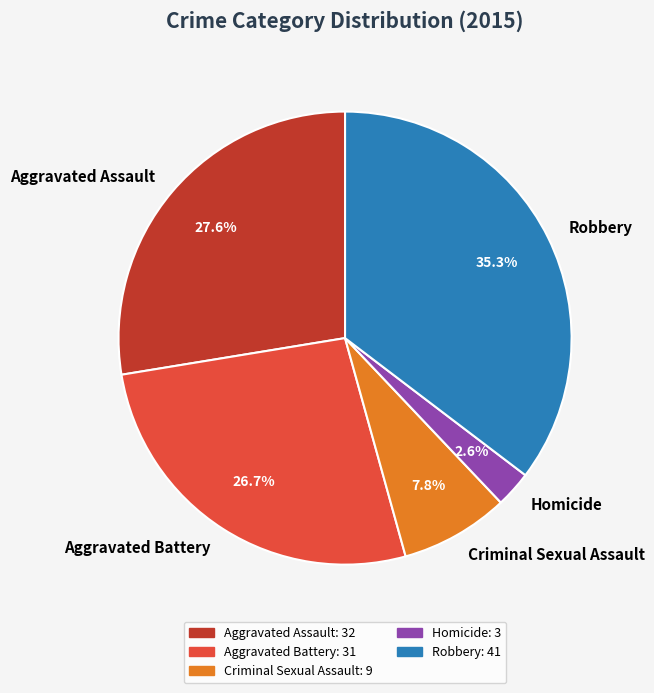

Is it true that Criminal Sexual Assault is 8% of the pie?

True